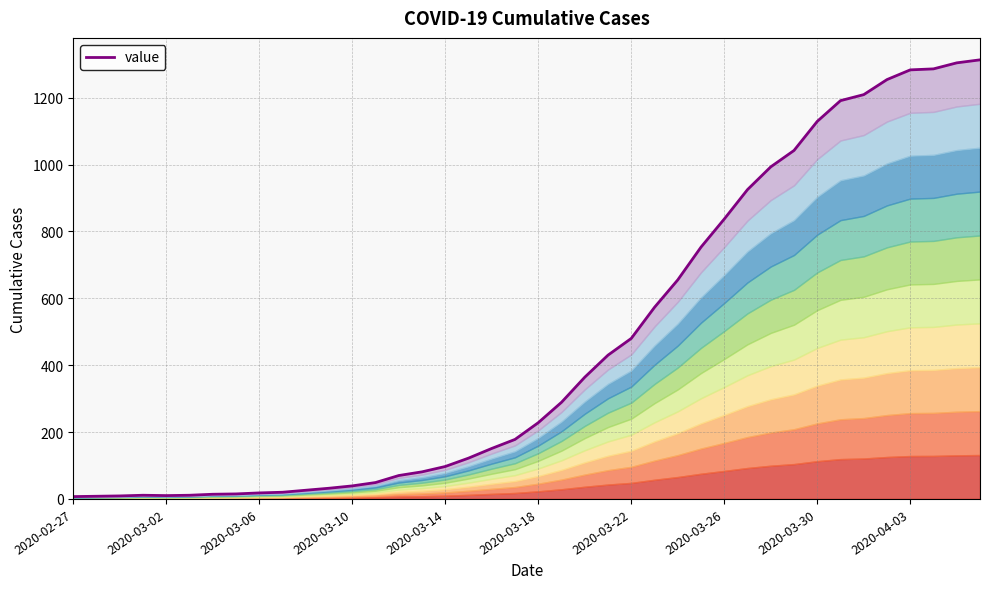

Does the chart display data point markers on the line(s)?

No